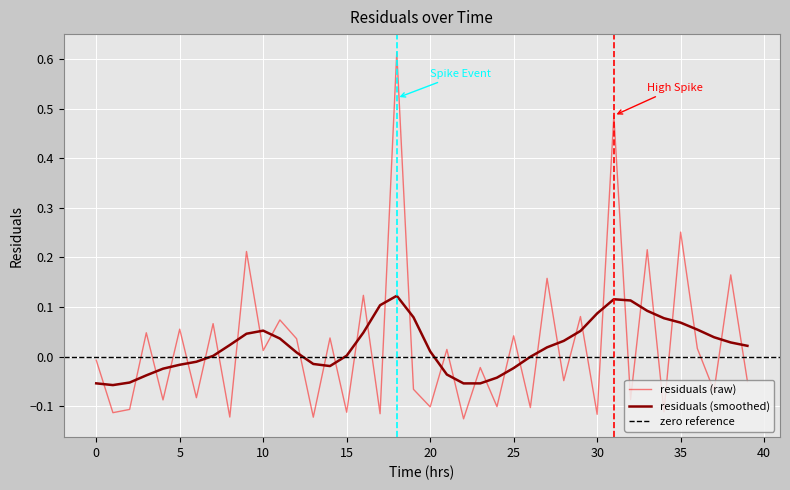

What is the minimum value shown in the chart?

-0.1